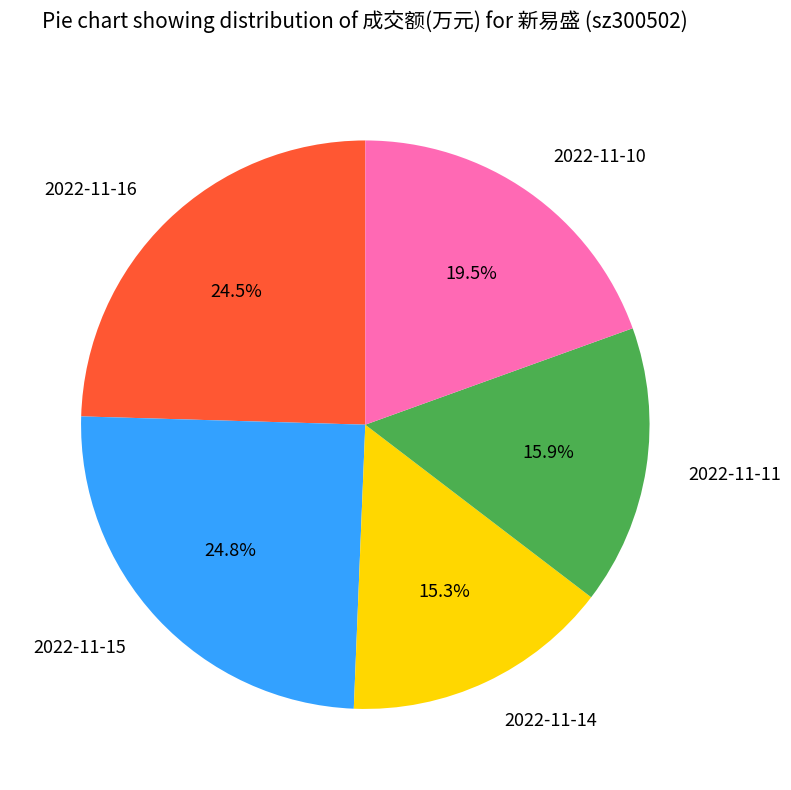

Which category has the smallest portion of the pie?

2022-11-14